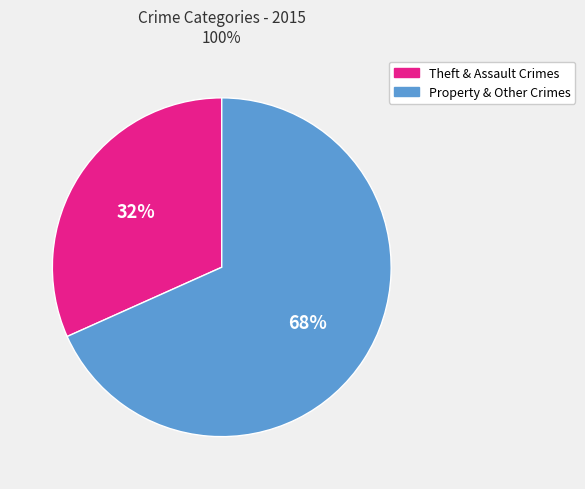

Is there a majority slice in this chart?

Yes